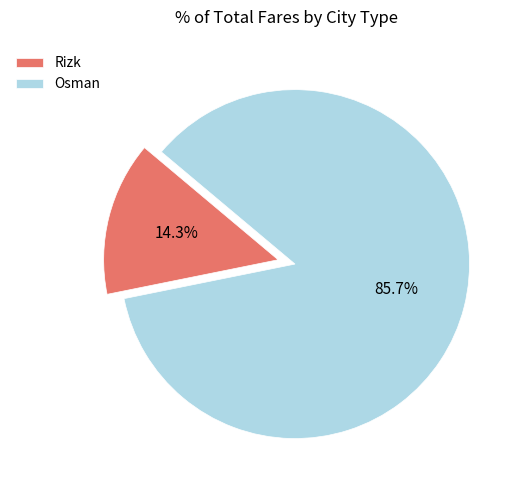

Rank the categories by value from lowest to highest.

Rizk, Osman